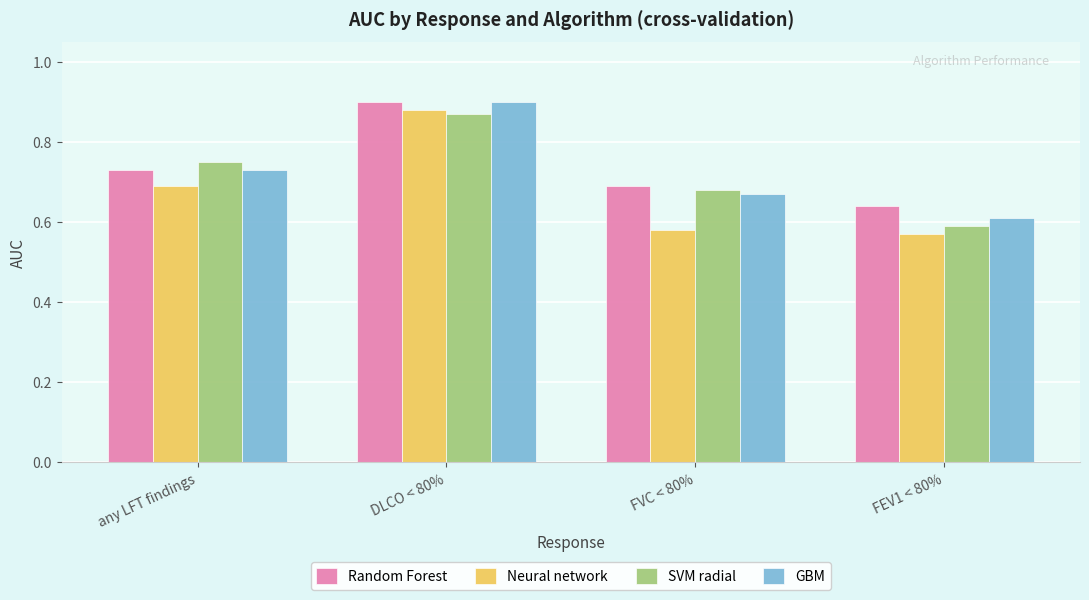

What is the difference between the Random Forest values at FEV1 < 80% and DLCO < 80%?

0.3